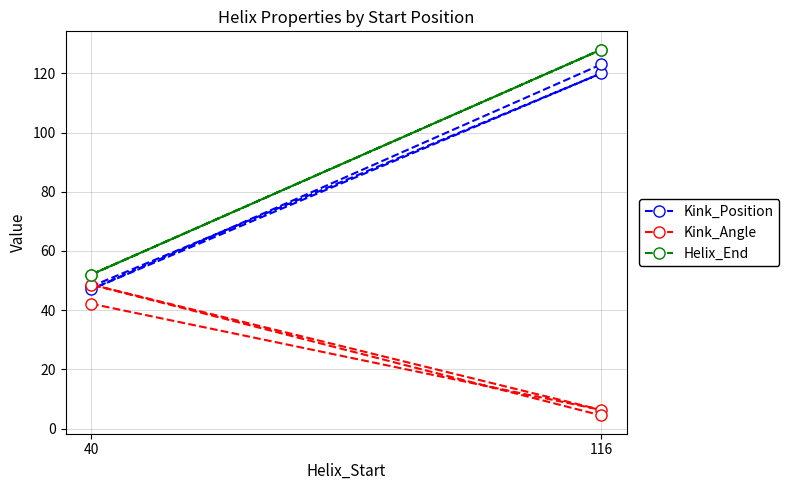

How many lines are shown in the chart?

3